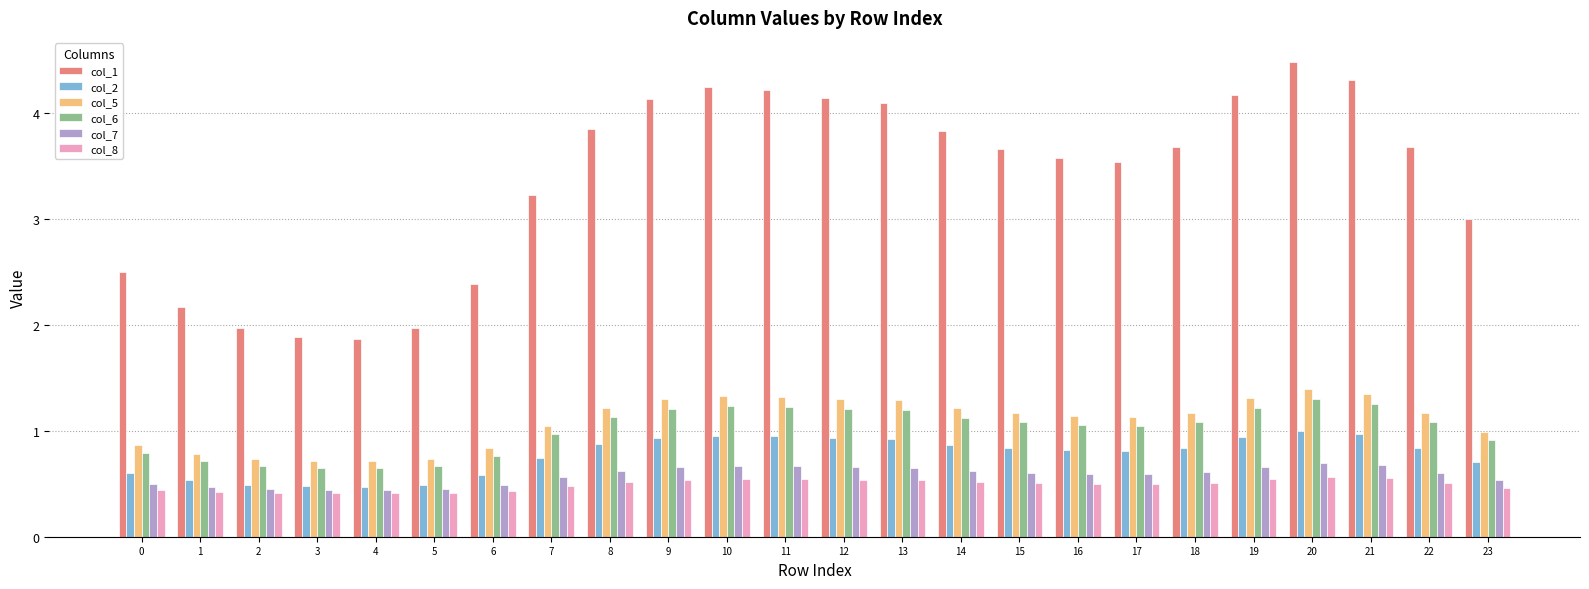

Does the chart contain stacked bars?

No